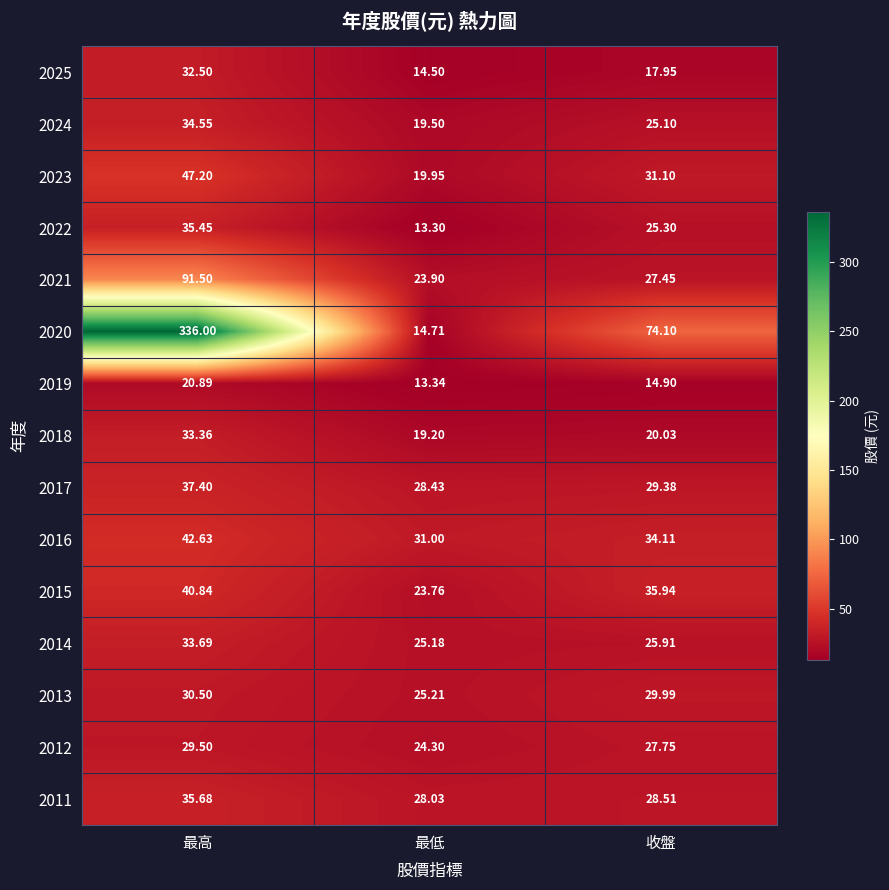

Rank the series by their maximum value, from lowest to highest.

2019, 2012, 2013, 2025, 2018, 2014, 2024, 2022, 2011, 2017, 2015, 2016, 2023, 2021, 2020